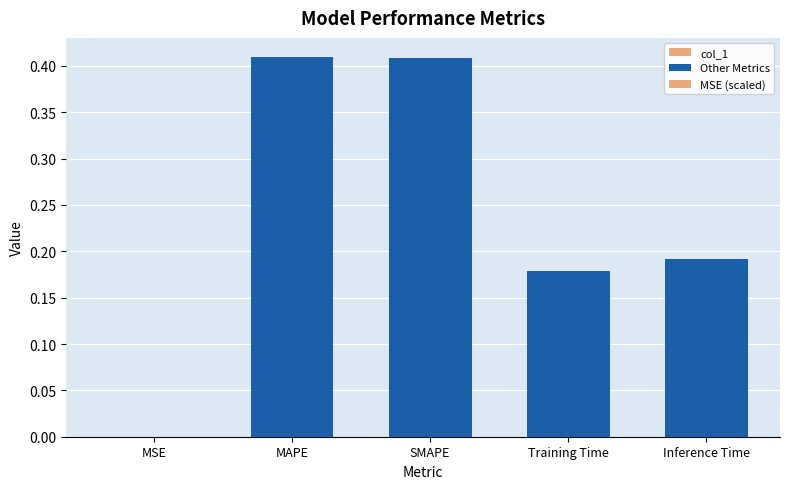

Reading left to right, transcribe all the data shown in this chart.

0.0	0.4	0.4	0.2	0.2